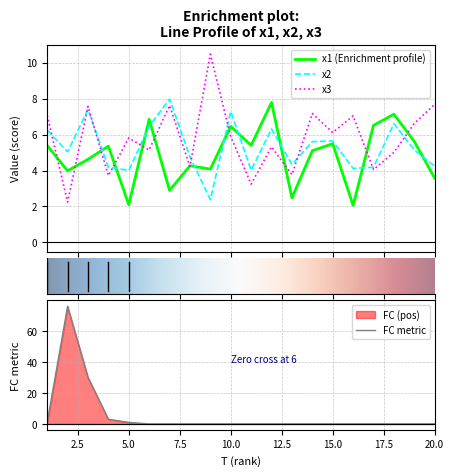

What is the value of the FC point at the 1st from the left?

1.0